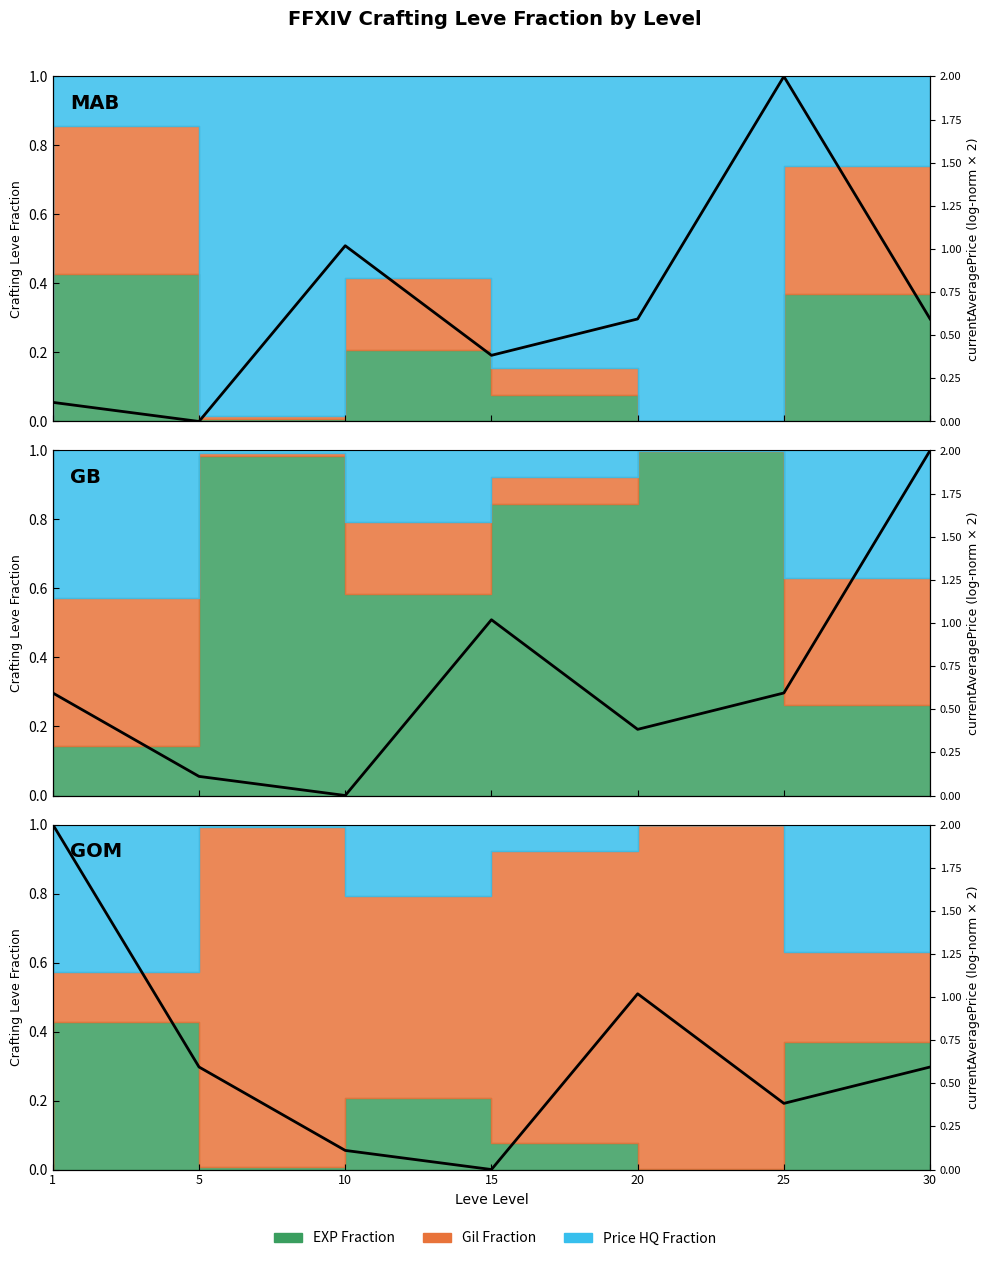

At which category does the chart reach its minimum across all series?

15